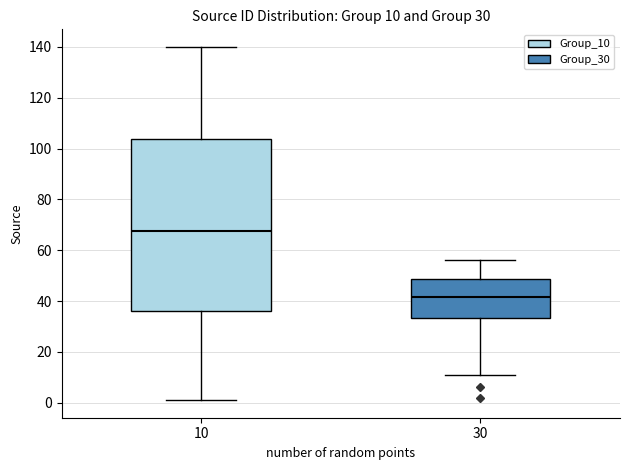

Comparing the boxes themselves (not the whiskers), which one is the tallest?

10